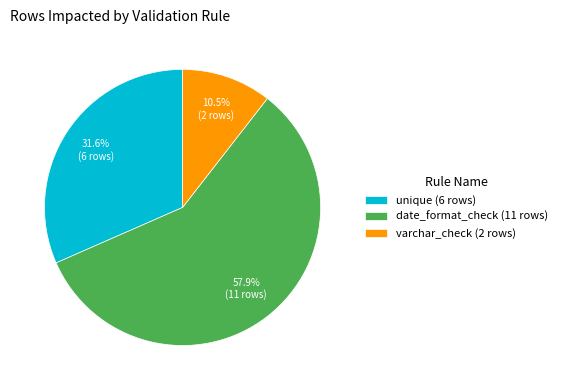

Is the sum of varchar_check (2 rows) and date_format_check (11 rows) greater than half?

Yes